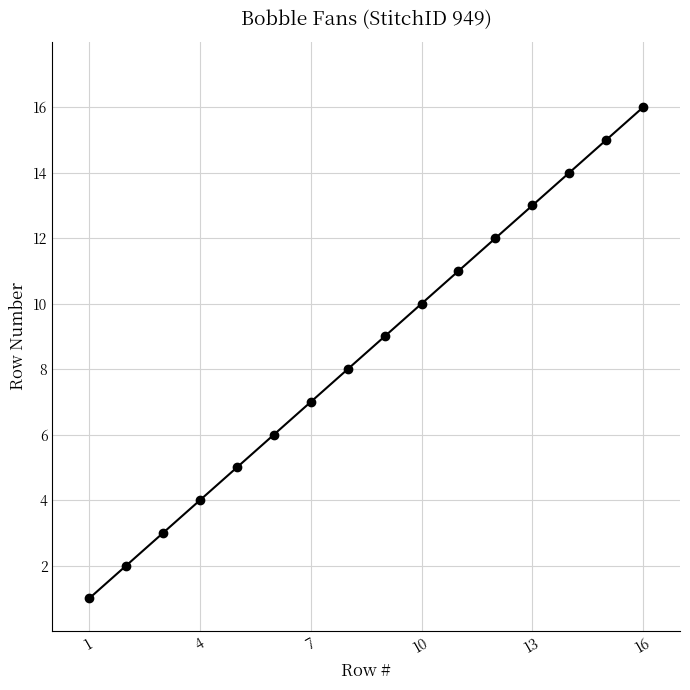

True or false: the data has more than 2 interior local peaks.

False